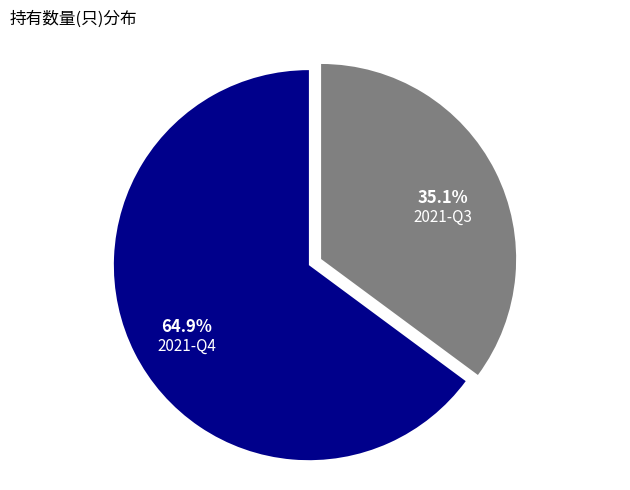

Rank the categories by value from lowest to highest.

2021-Q3, 2021-Q4